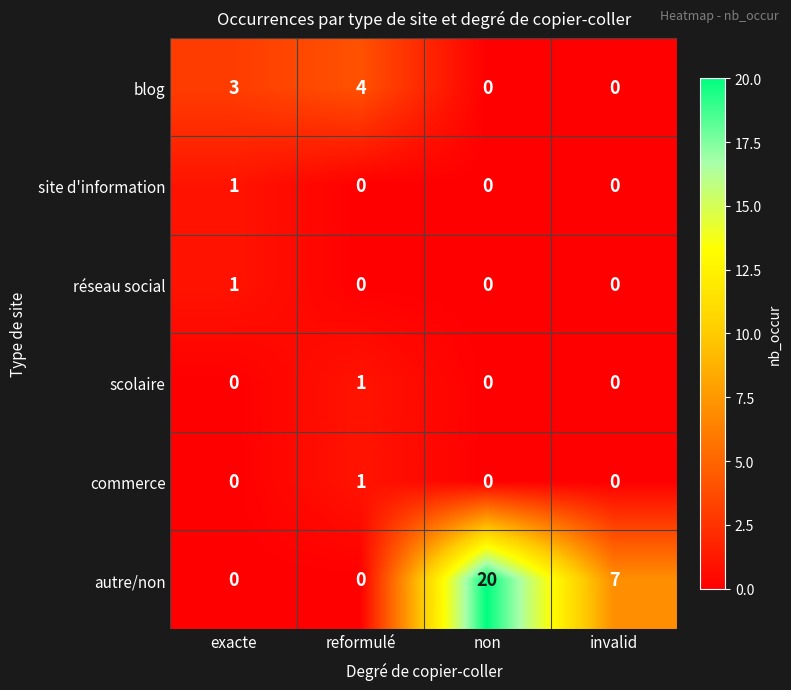

At how many categories does at least one series exceed 0?

4